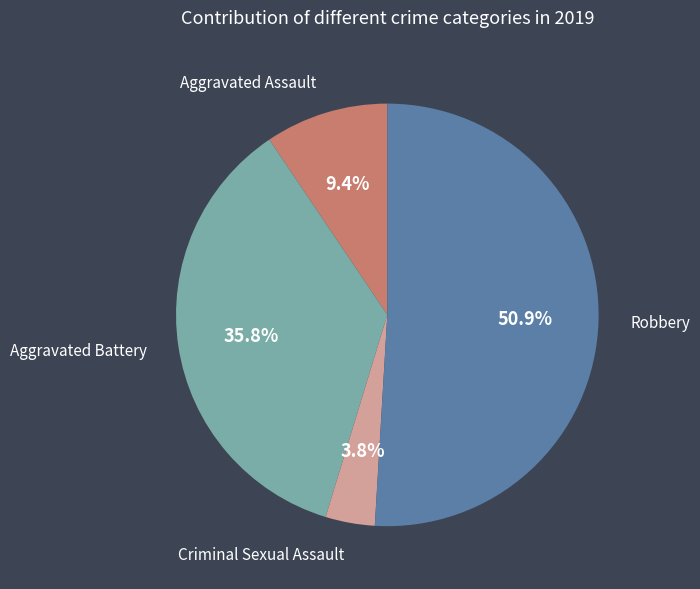

Is there any slice that represents more than half of the pie?

Yes